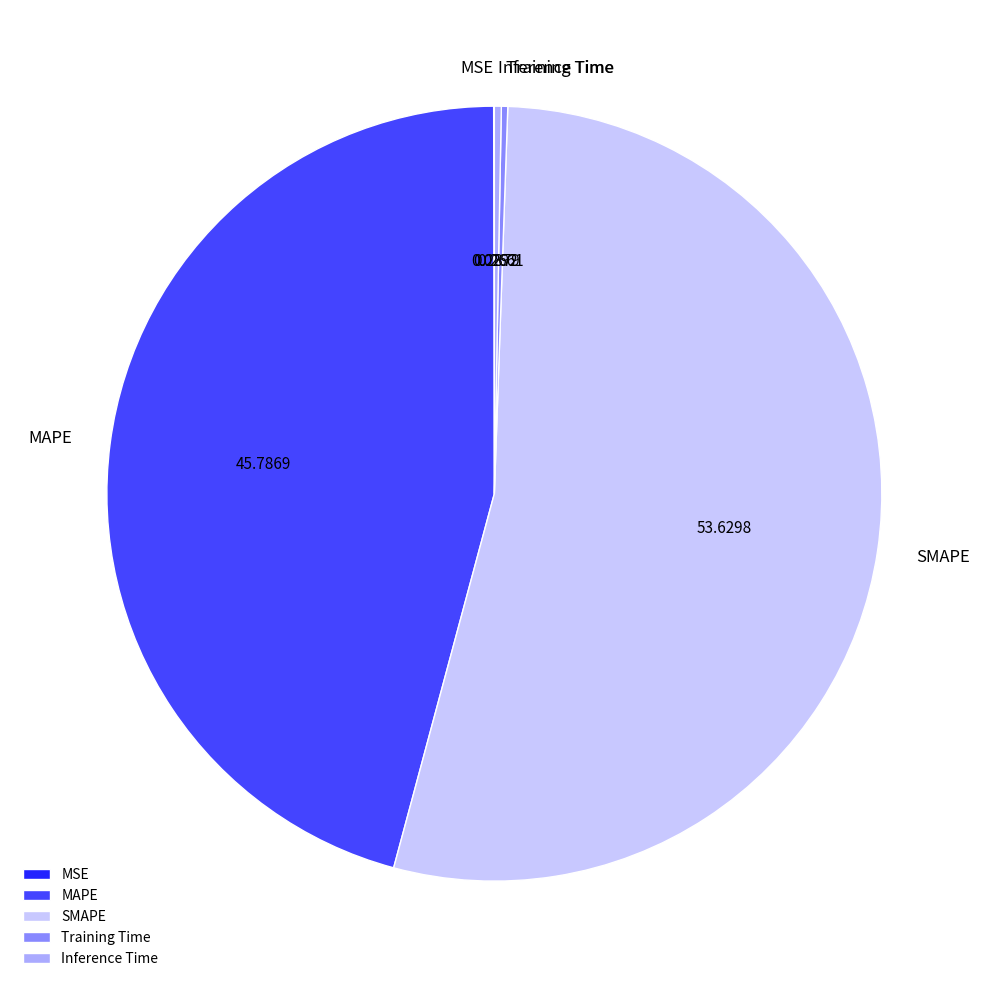

What is the majority slice?

SMAPE